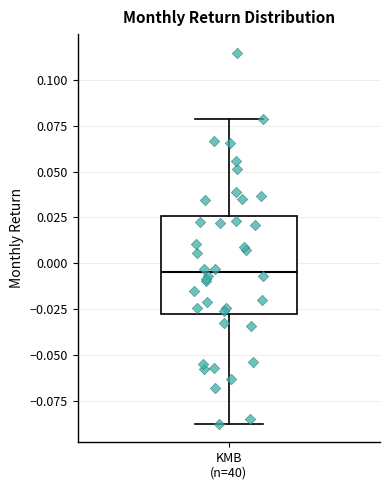

Transcribe this box plot: give where the median line is, the range the box spans, and where the two whiskers end, as read against the y-axis. The values are not printed on the chart, so give them approximately, as read against the axis.

median -0.005, box -0.025 to 0.025, whiskers -0.085 to 0.080